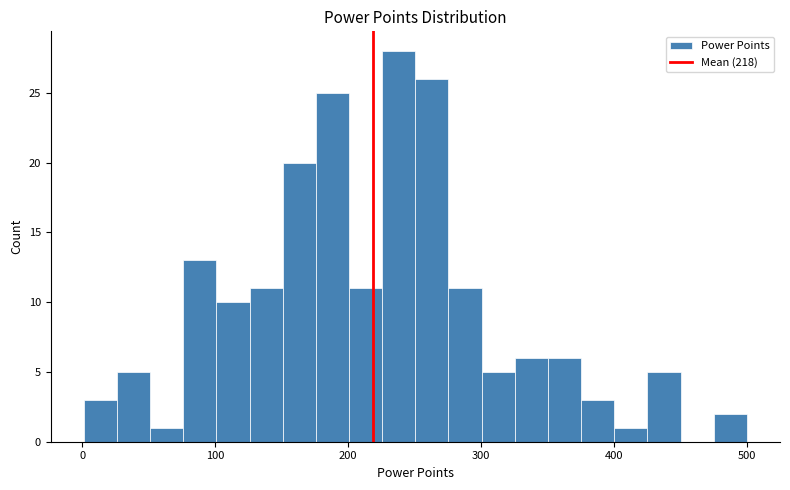

Around what value on the x-axis is the tallest bar? Give the approximate position of its centre, as read against the axis.

240